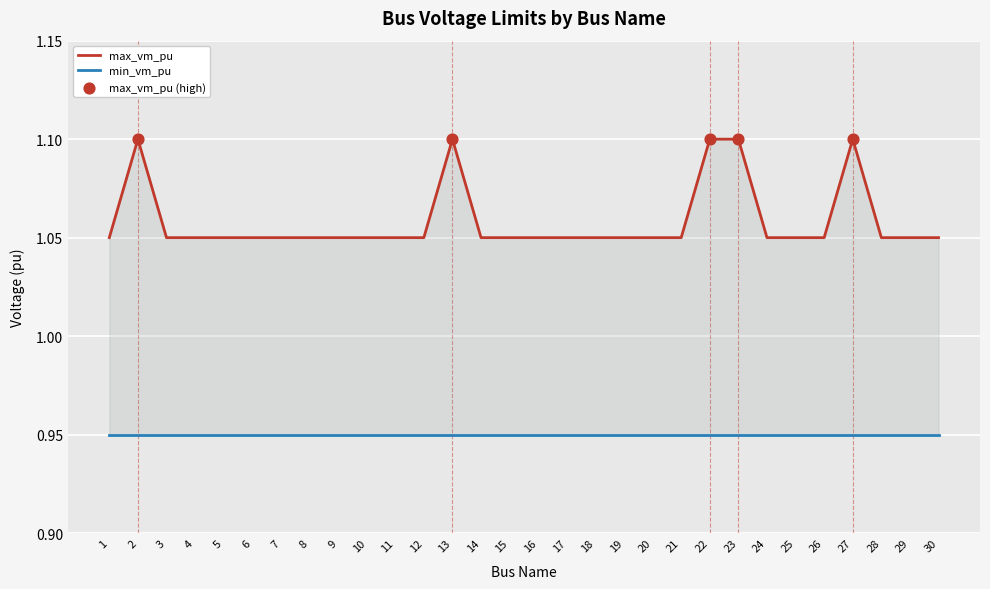

Approximately how many times larger is the value at 12 compared to 2?

1.0